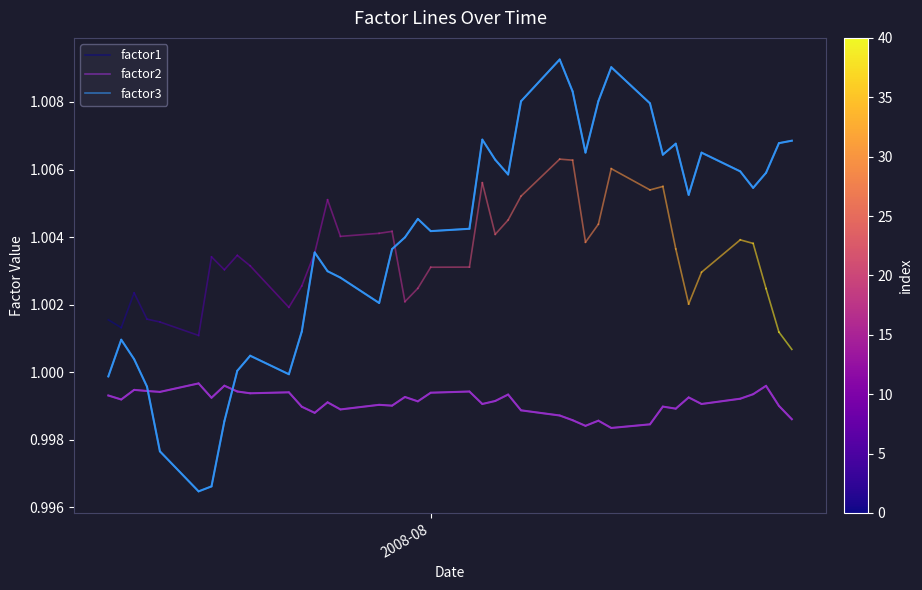

True or false: factor3 has a value of 1.7 at 4.

False